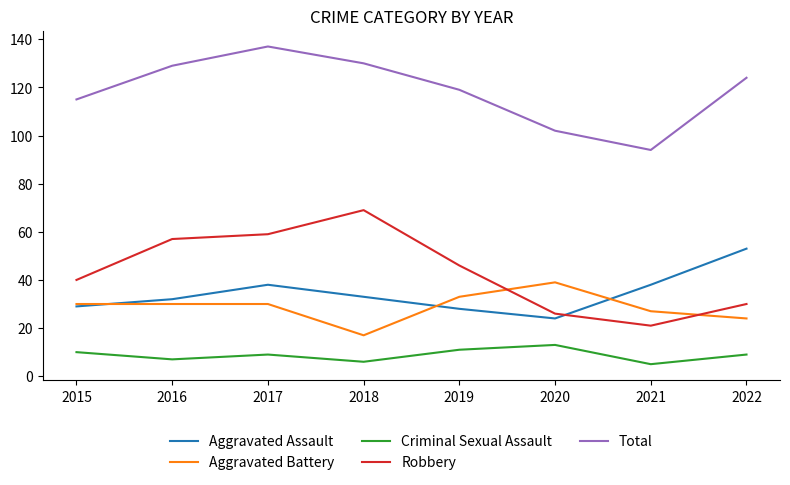

Where does the Aggravated Assault series first go above 33?

2017